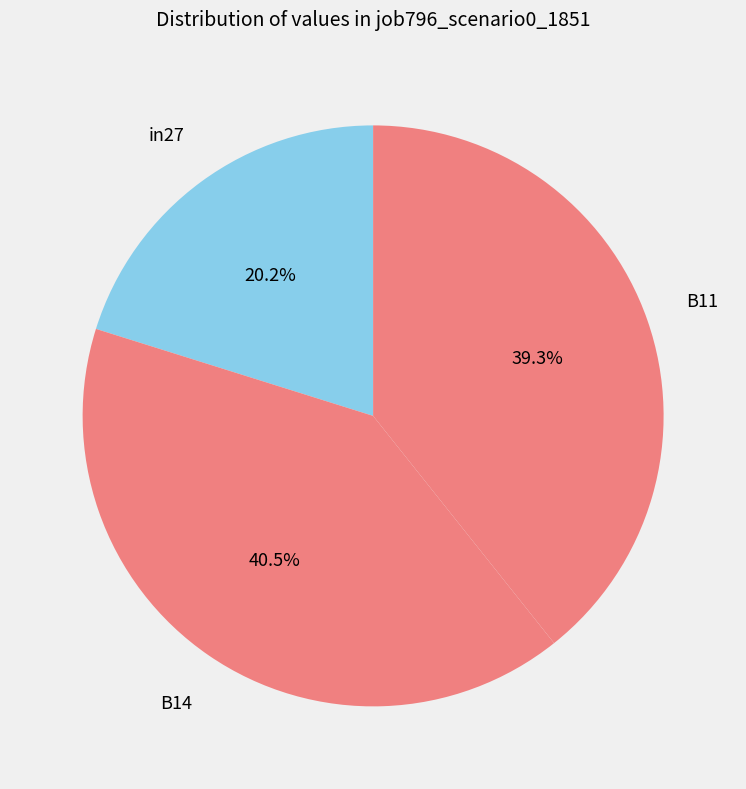

Is there a majority slice in this chart?

No